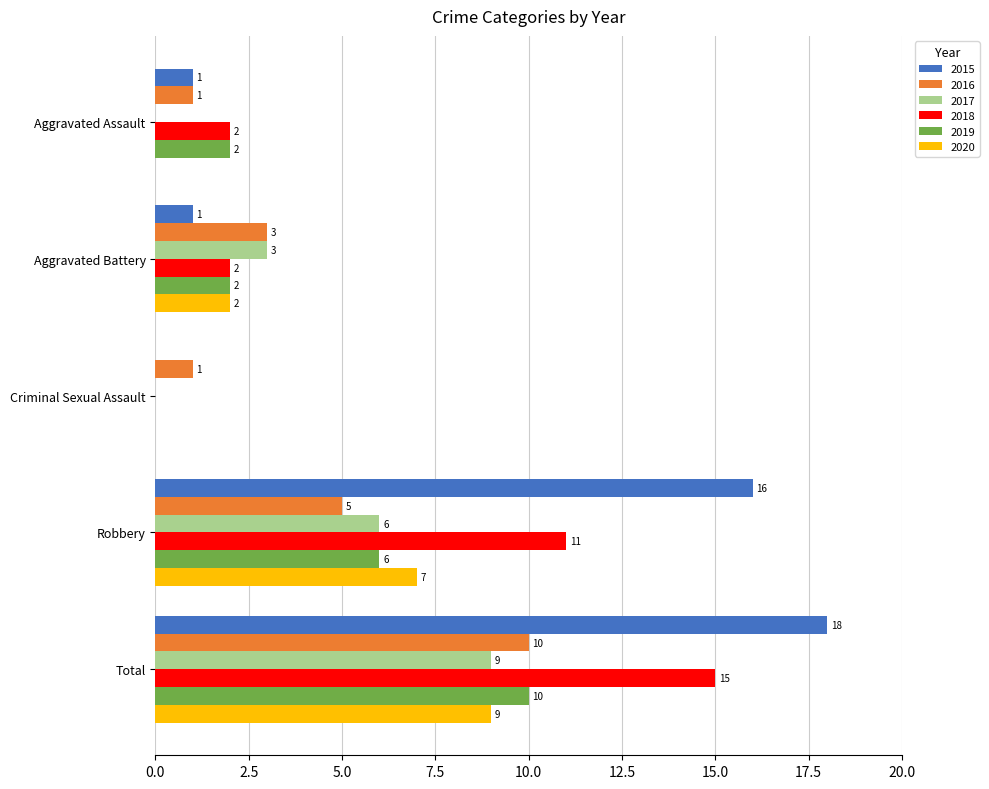

At which label is 2020 closest to 4?

Aggravated Battery